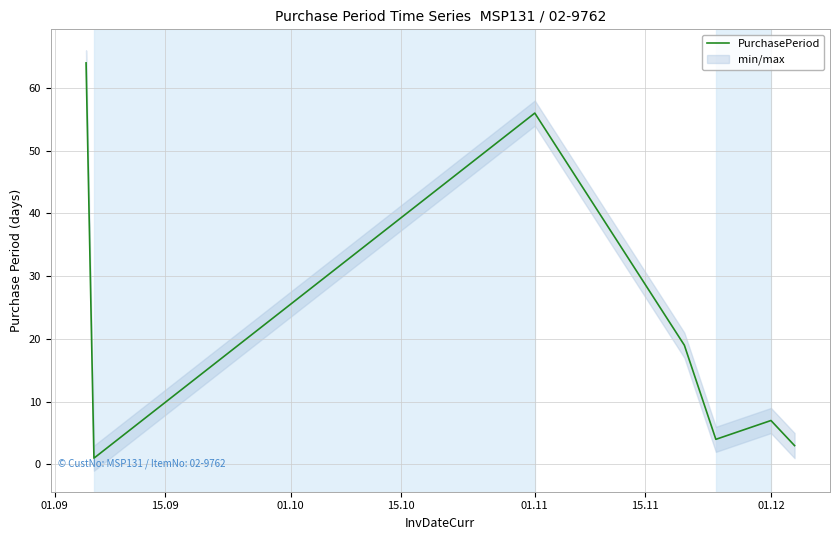

What is the average value?

22